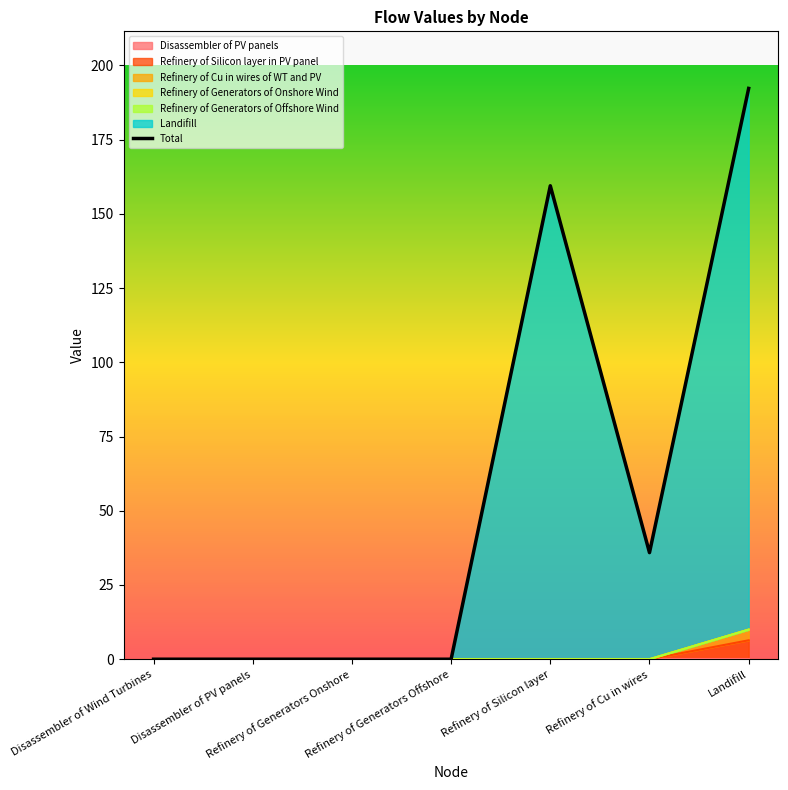

What is the sum of all Landifill values?

387.7